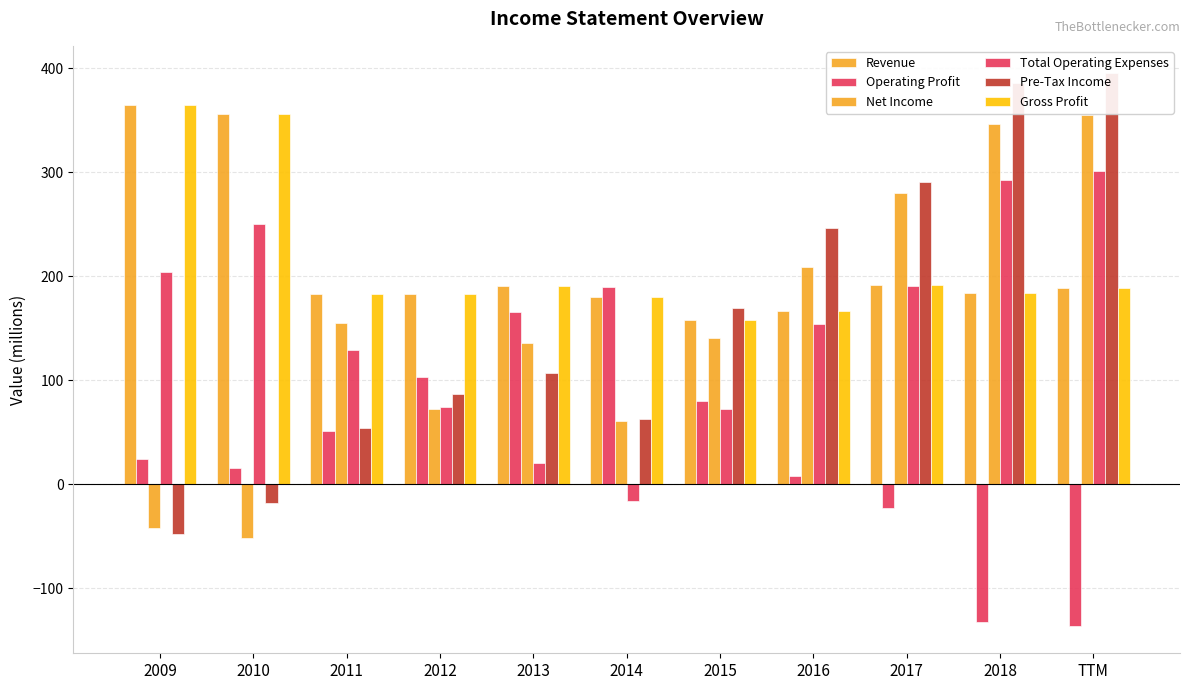

What is the label of the 11th bar from the right?

2009